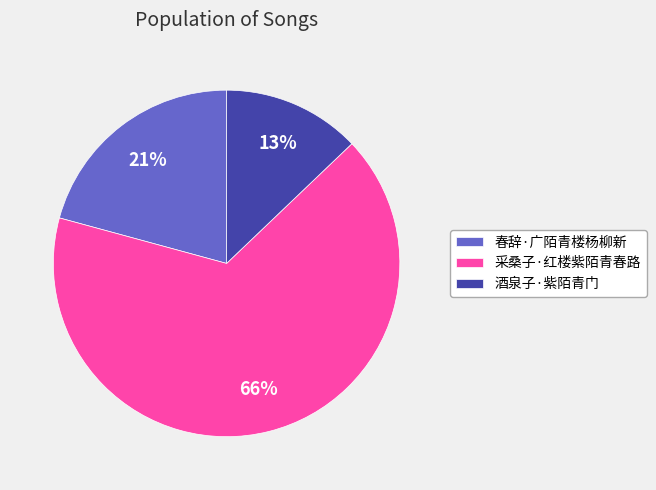

True or false: 春辞·广陌青楼杨柳新 accounts for 9% of the total.

False